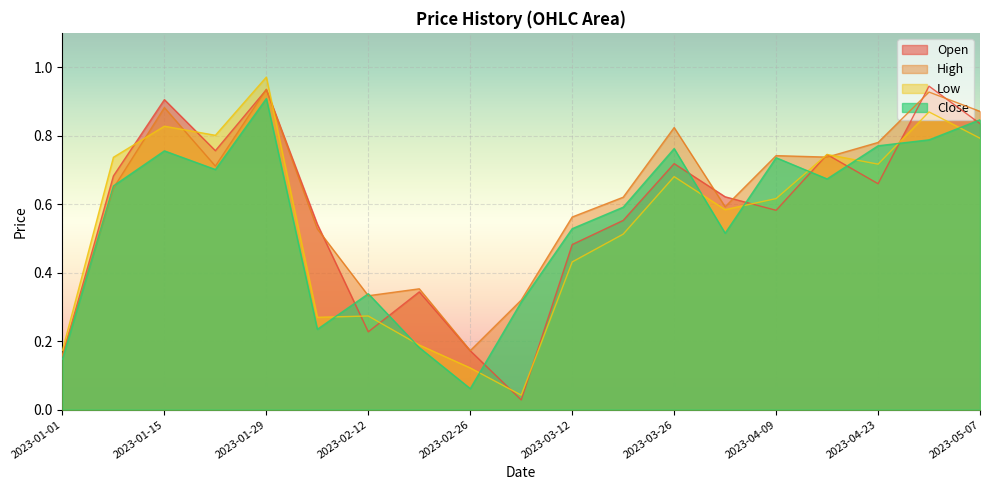

What are all the series names shown in the legend?

Open, High, Low, Close